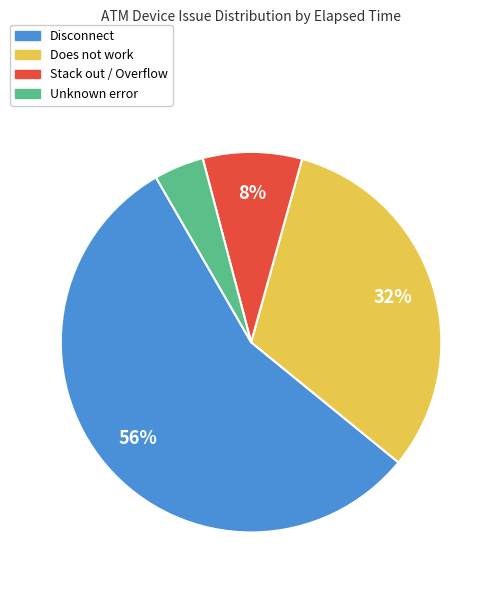

To the nearest percent, what is the difference between the largest and smallest slice percentages?

52%